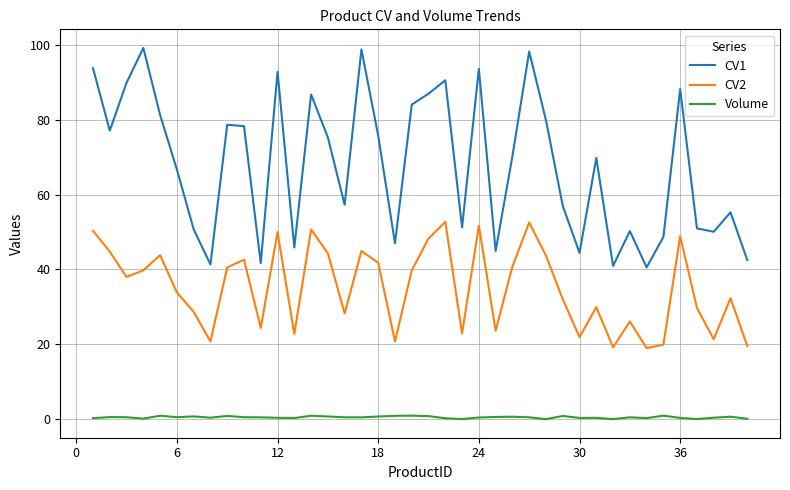

What is the difference between the maximum and minimum values in the CV1 series?

58.6